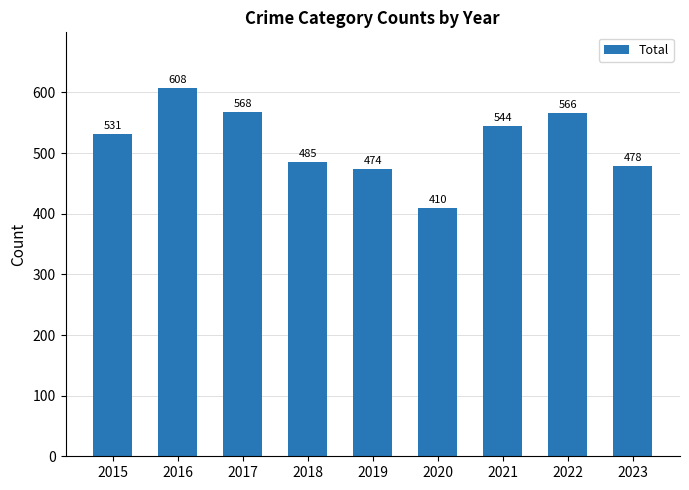

Rank the categories by value from highest to lowest.

2016, 2017, 2022, 2021, 2015, 2018, 2023, 2019, 2020